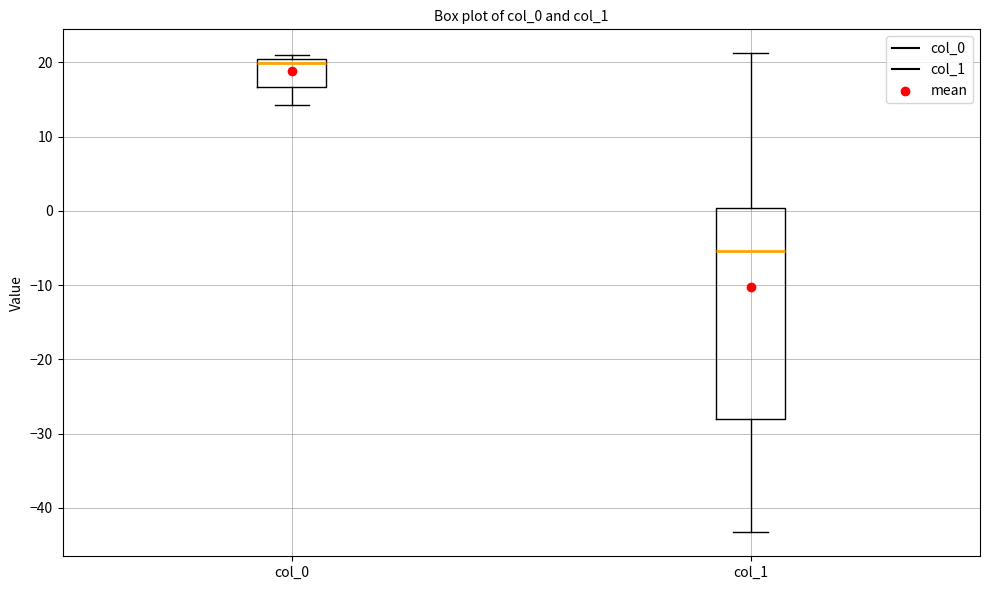

Which box has the lowest median line?

col_1